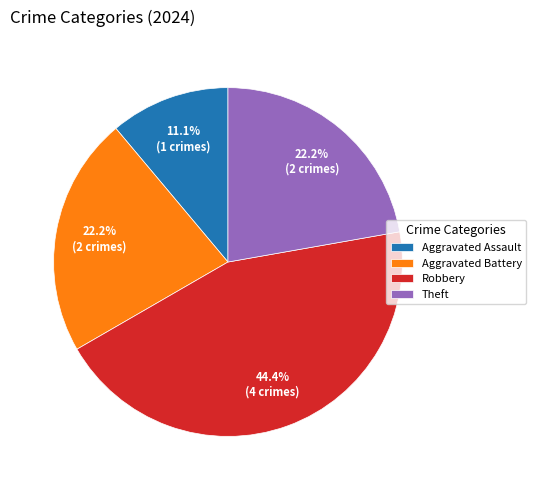

Between Theft and Robbery, which is larger?

Robbery